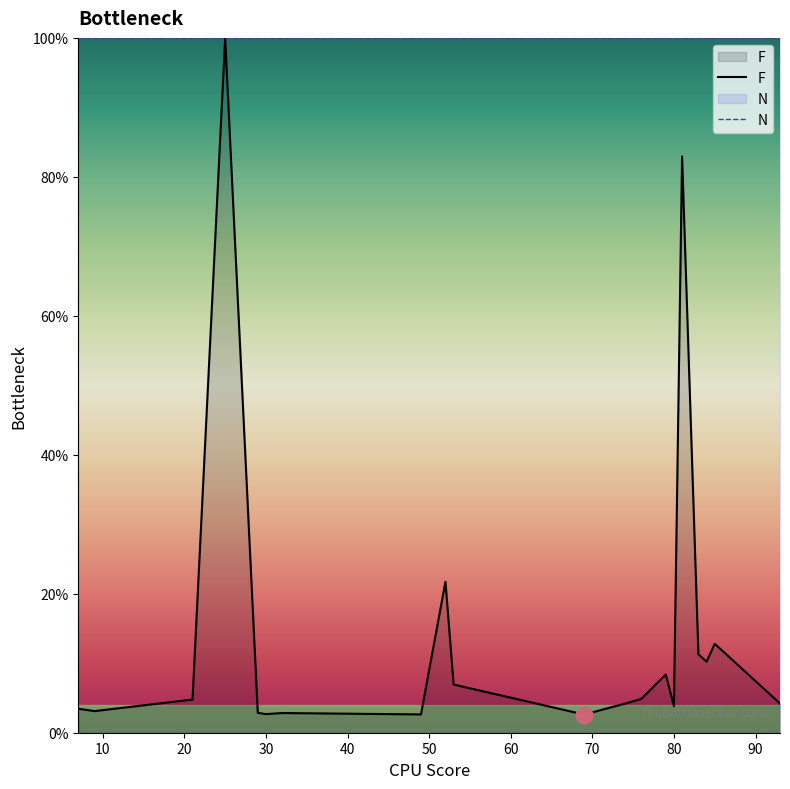

What is the change in value from 21 to 69?

-2.2